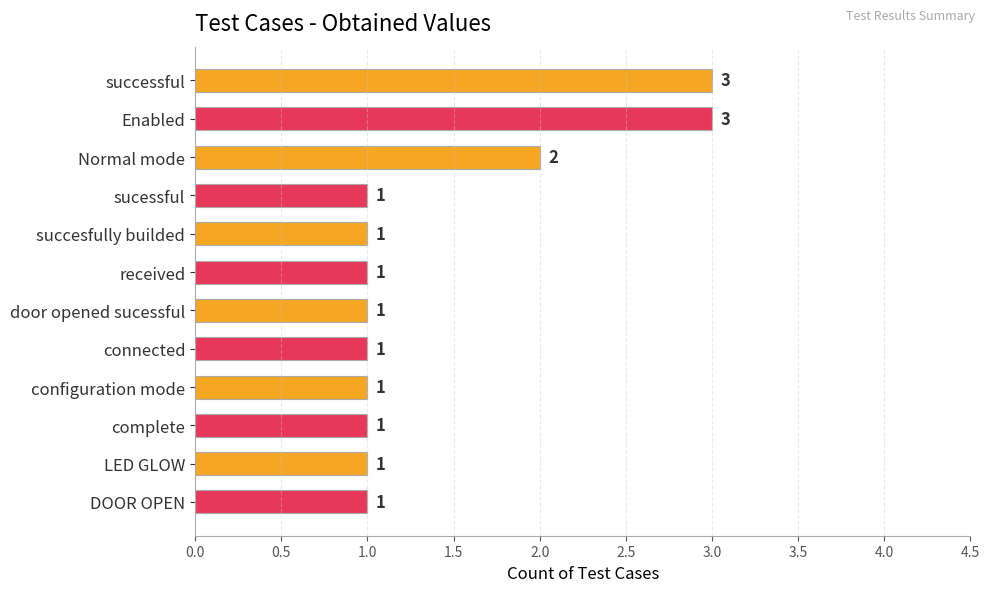

Reading top to bottom, list all the values displayed in this chart.

3	3	2	1	1	1	1	1	1	1	1	1